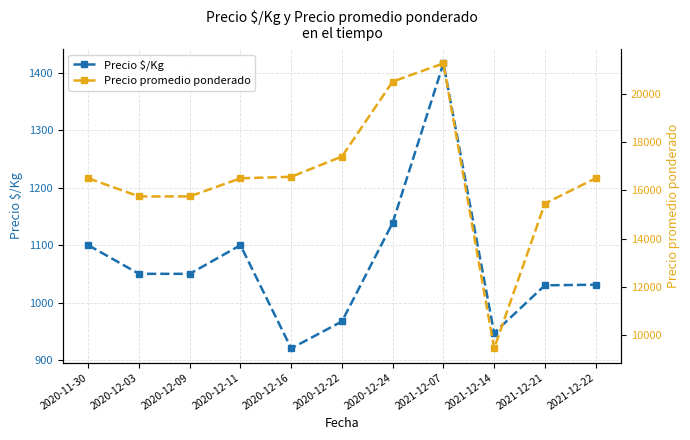

What position from the left is 2020-12-09?

3